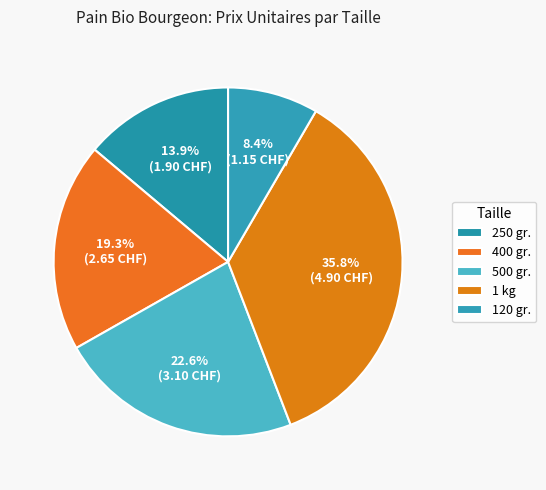

To the nearest percent, what is the difference between the 1 kg and 120 gr. slice percentages?

27%